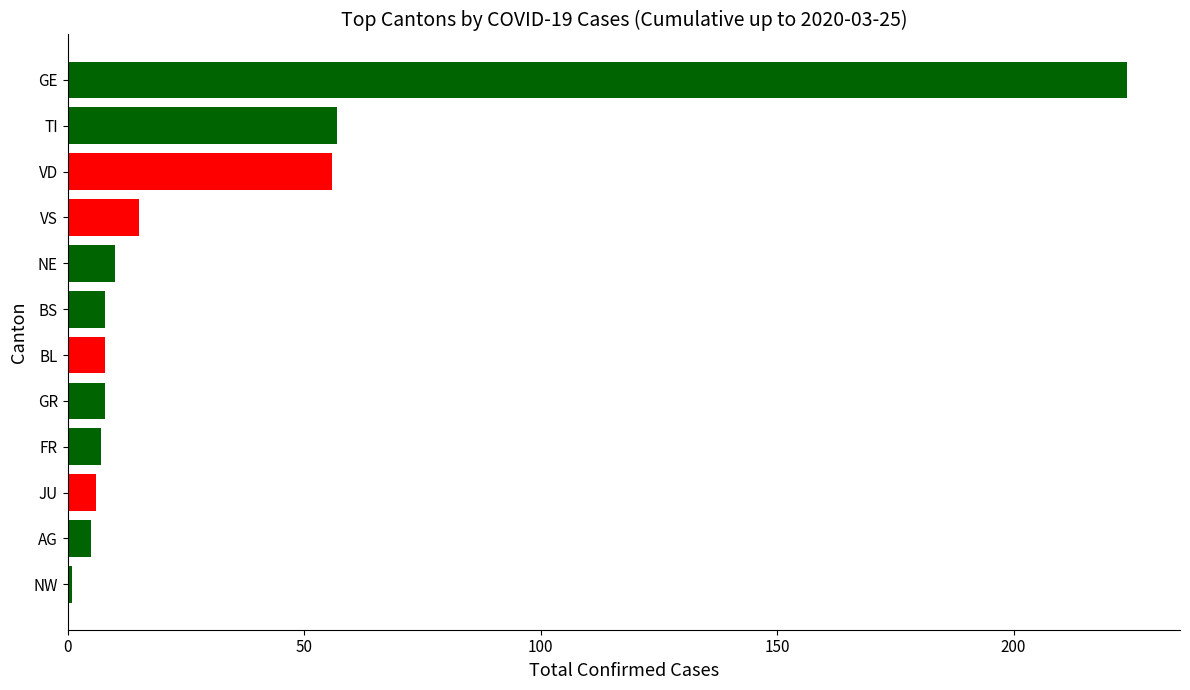

Reading bottom to top, list all the values displayed in this chart.

1	5	6	7	8	8	8	10	15	56	57	224